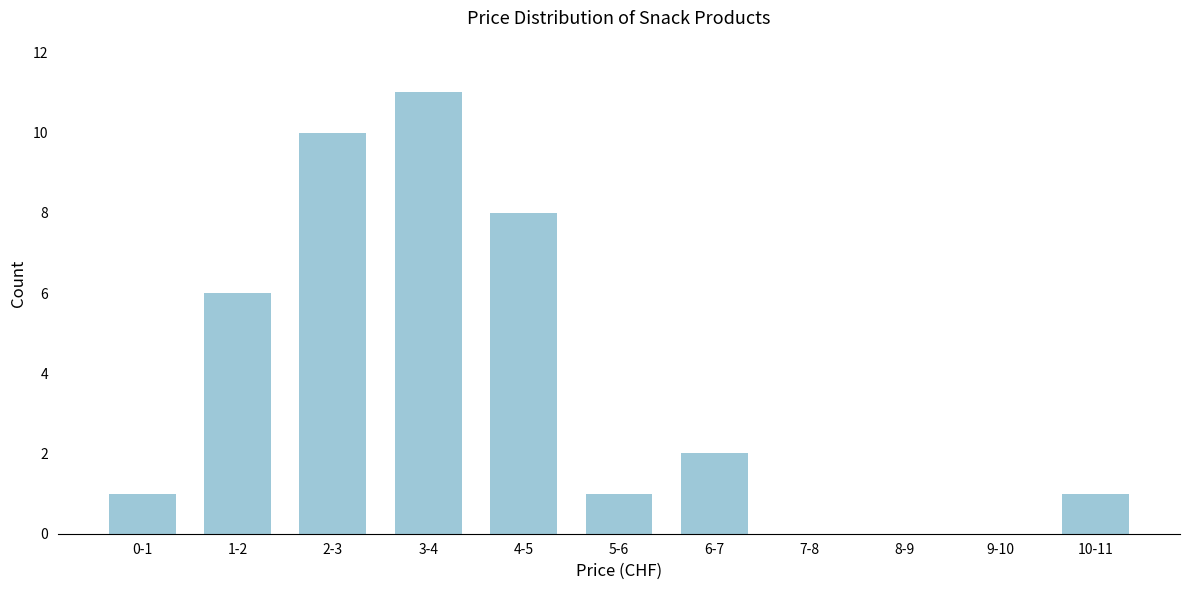

Reading left to right, extract all data points from this chart.

0-1=1	1-2=6	2-3=10	3-4=11	4-5=8	5-6=1	6-7=2	7-8=0	8-9=0	9-10=0	10-11=1